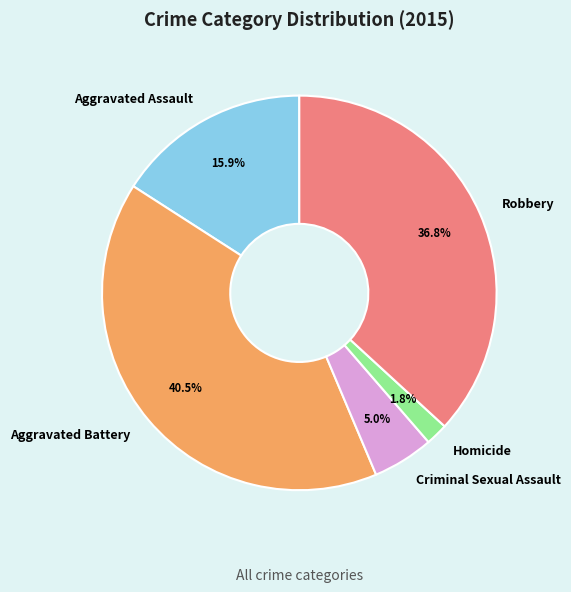

True or false: Criminal Sexual Assault accounts for 5% of the total.

True